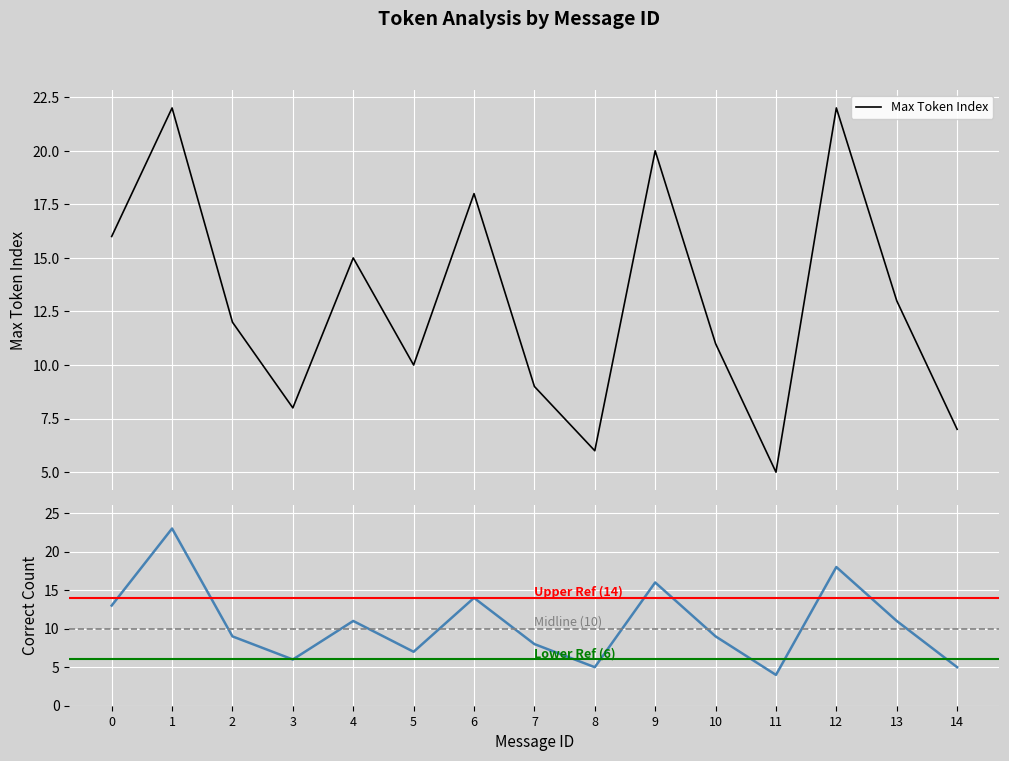

Rank the categories by value from lowest to highest.

11, 8, 14, 3, 5, 7, 2, 10, 4, 13, 0, 6, 9, 12, 1